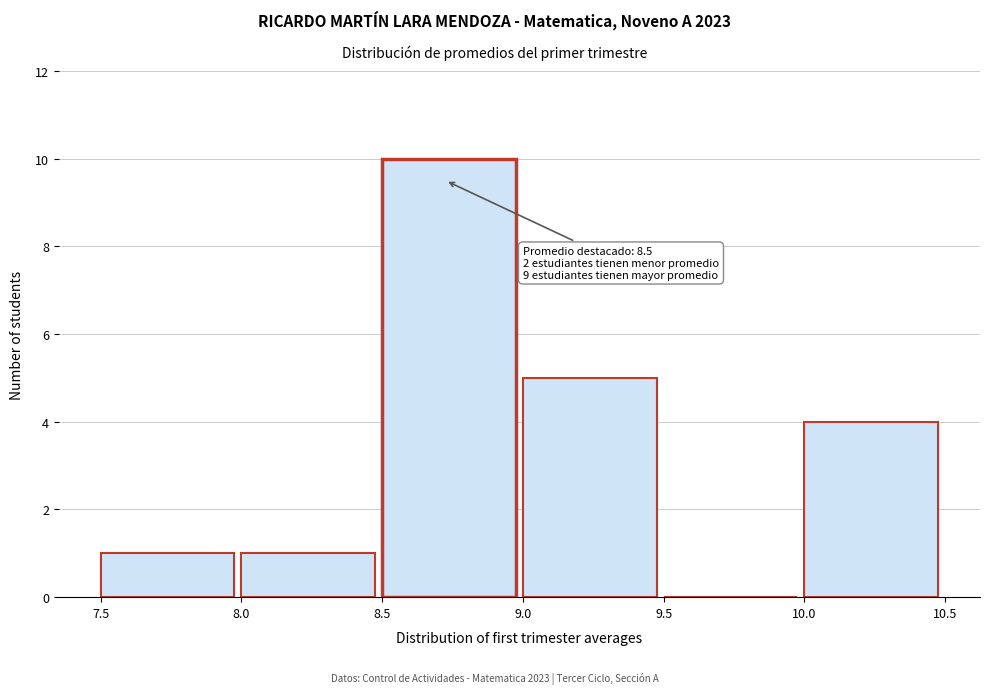

Which range on the x-axis has the tallest bar?

8.5 to 9.0